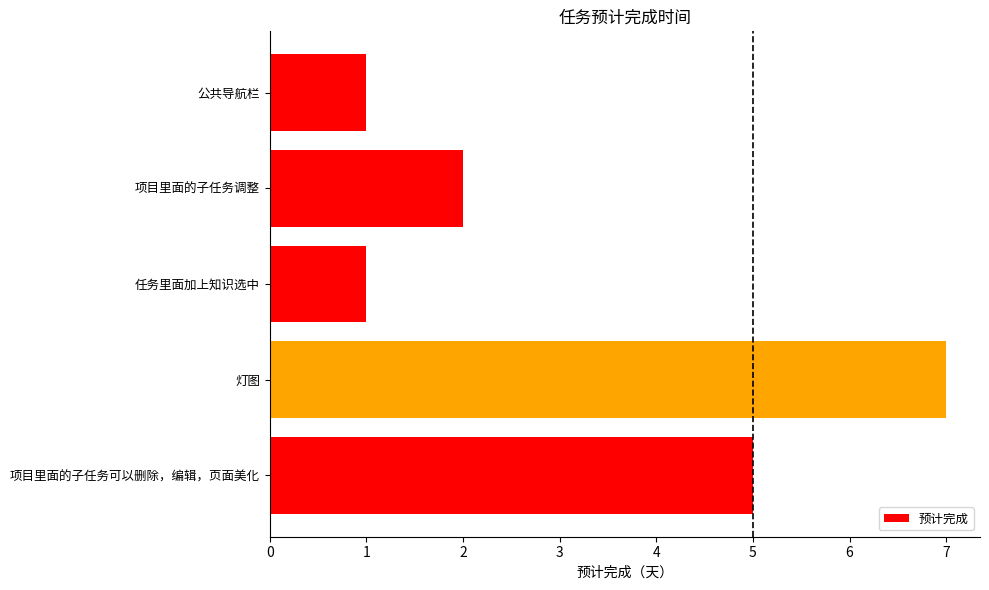

How many data points does each series have?

5